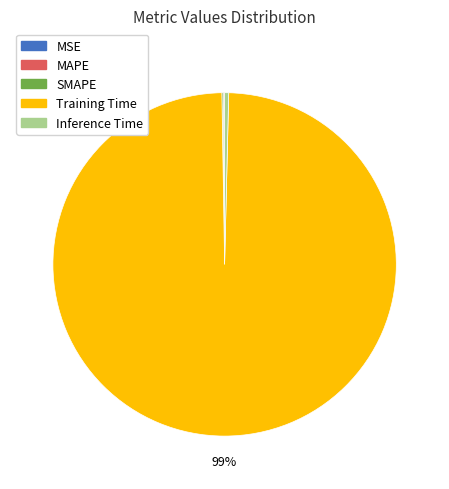

Is there a majority slice in this chart?

Yes